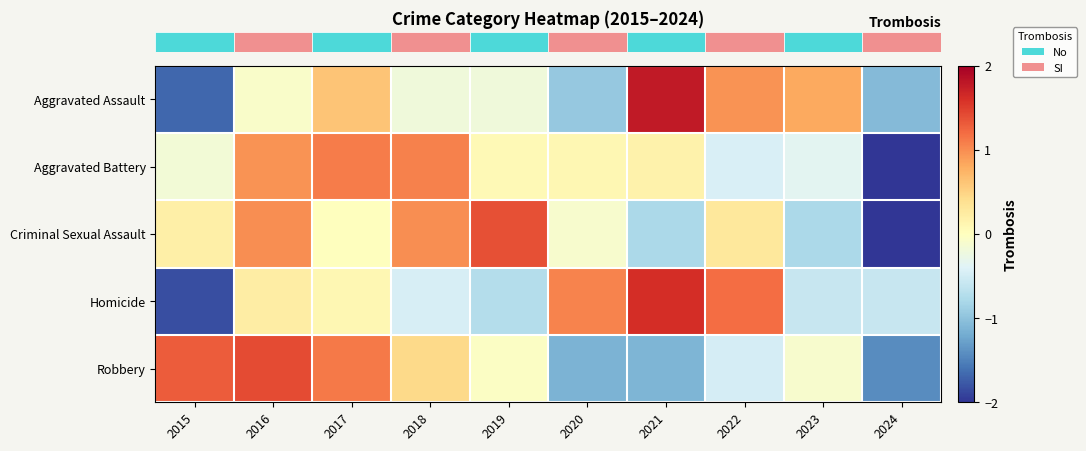

How many series are shown in this chart?

5